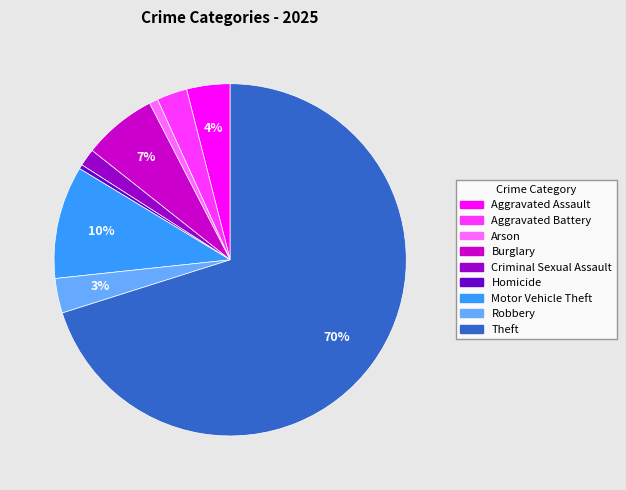

The Arson slice represents 6% of the pie. True or false?

False